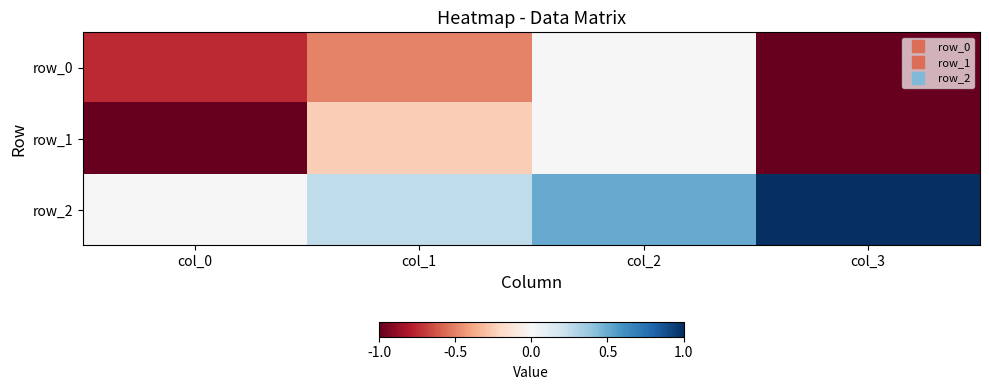

What is the average value of the row_0 series?

-0.6